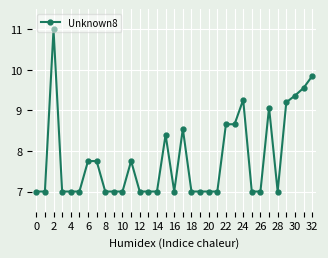

True or false: there are more than 0 points higher than both neighbors.

True